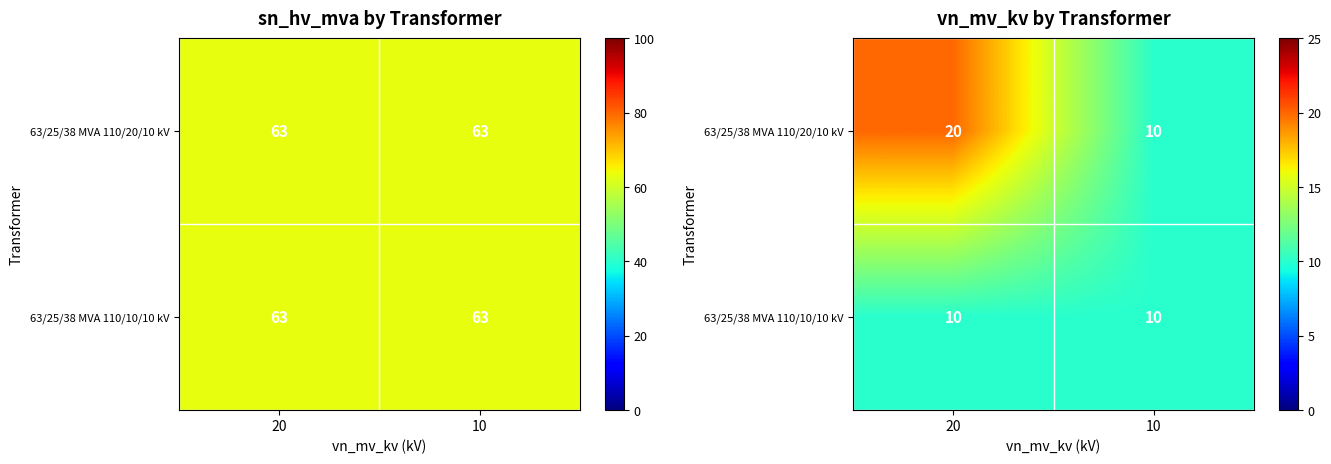

At how many categories does at least one series exceed 19?

1